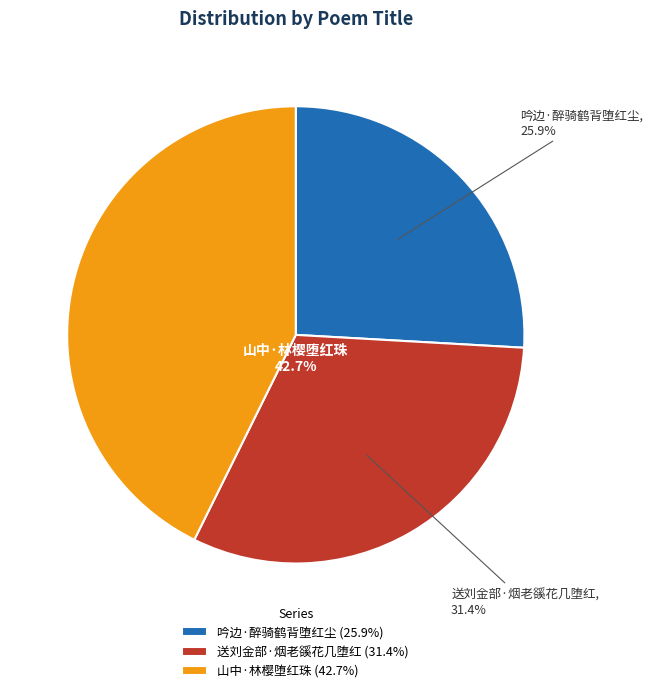

How many segments does this pie chart have?

3